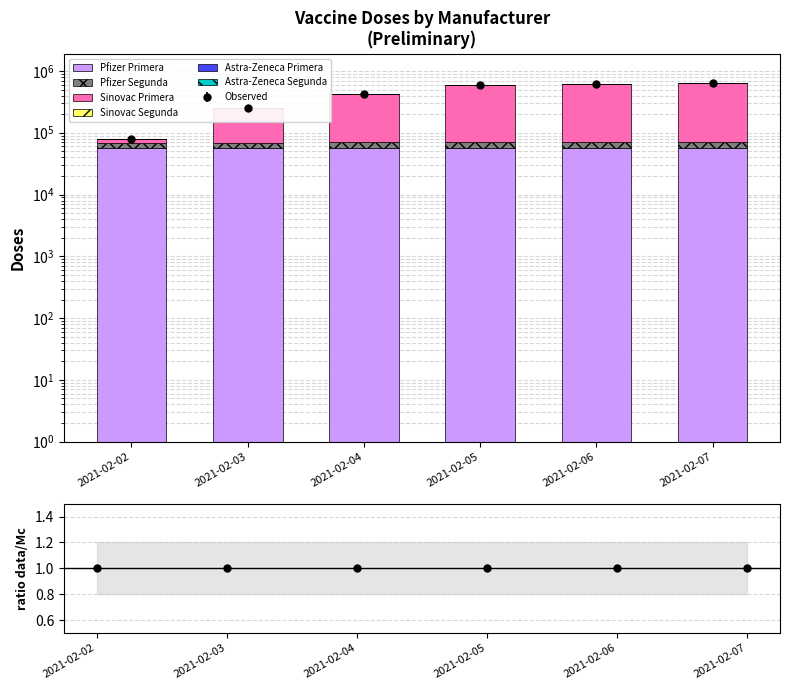

What is the value of the Pfizer Segunda bar at the 2nd from the left?

10411